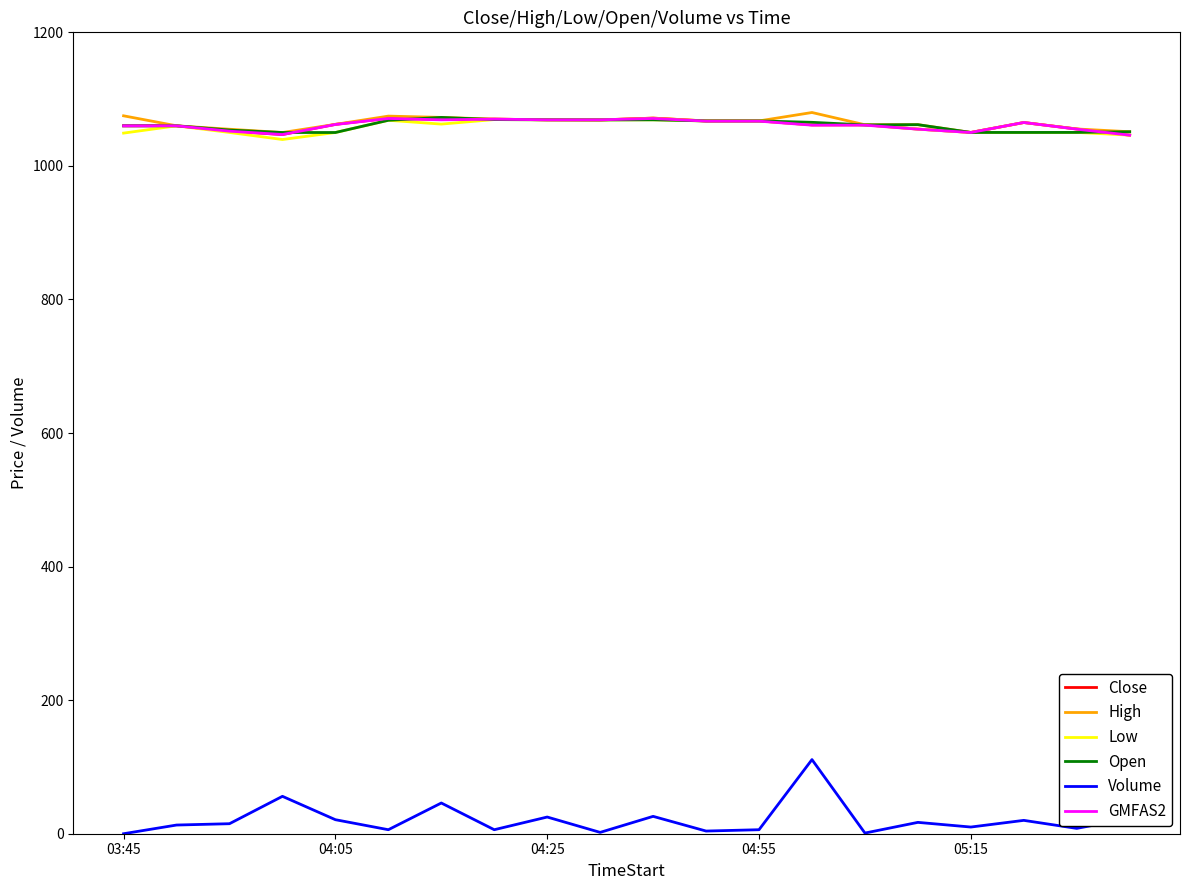

What is the highest value of the Close series?

1071.6